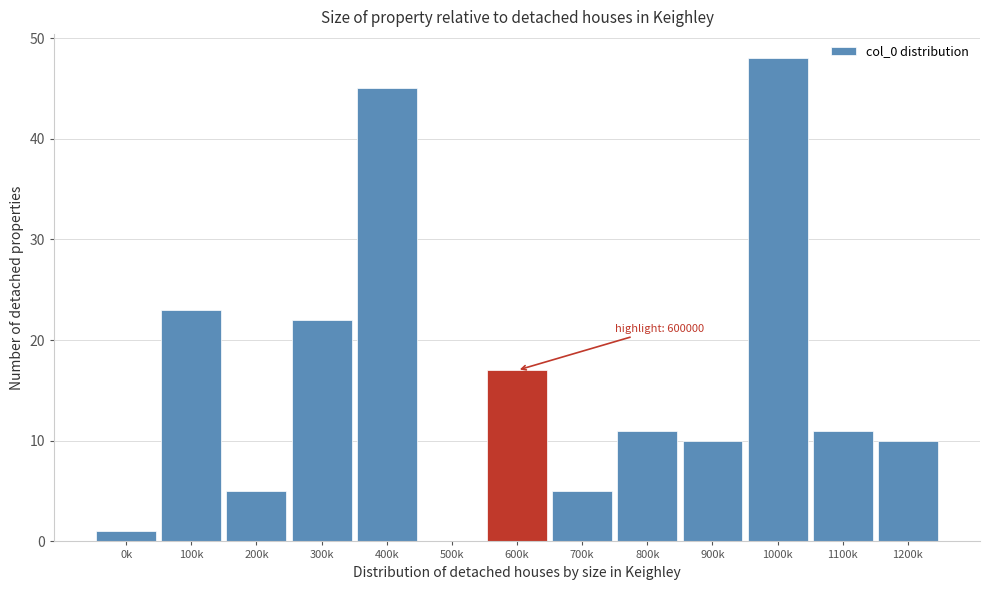

Reading right to left, extract all data points from this chart.

1200k=10	1100k=11	1000k=48	900k=10	800k=11	700k=5	600k=17	500k=0	400k=45	300k=22	200k=5	100k=23	0k=1